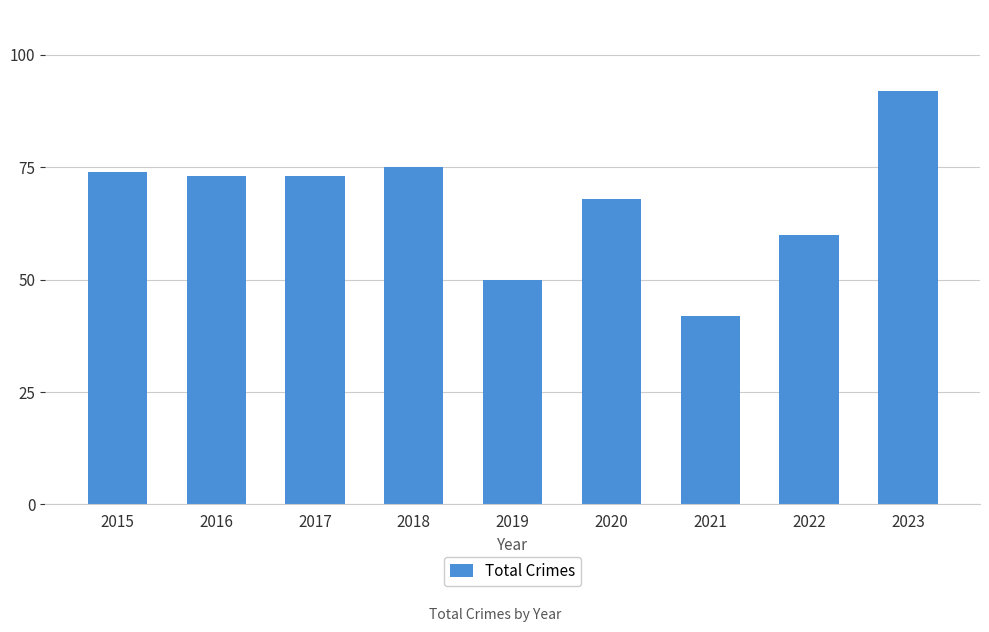

Does the chart contain stacked bars?

No